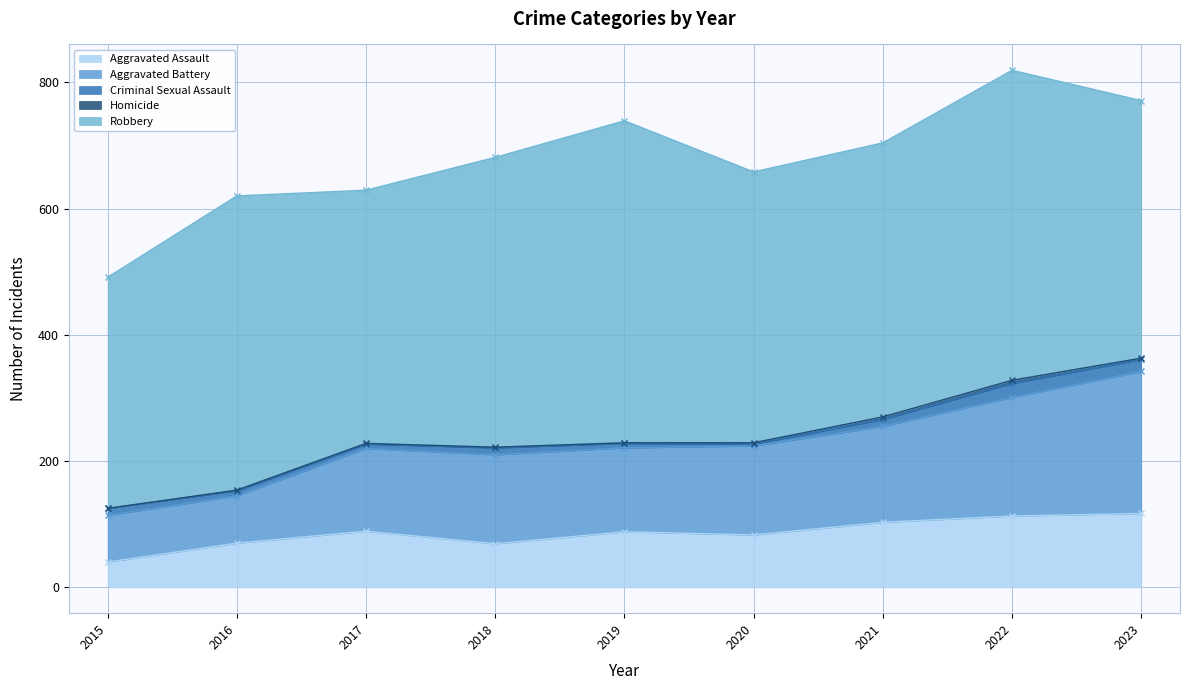

What is the sum of all Robbery values?

3964